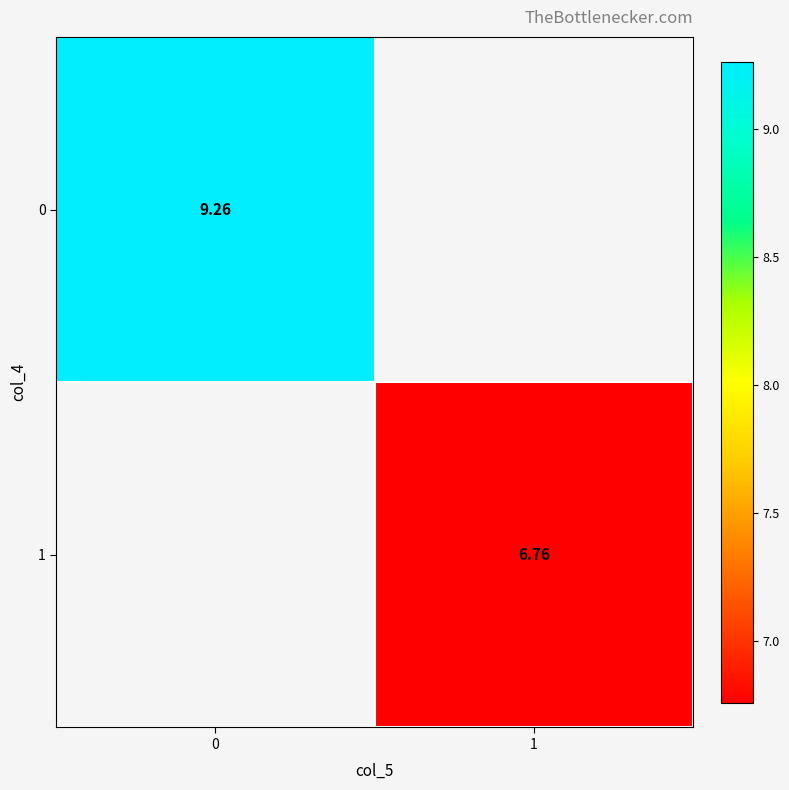

How many positive values does the 0 series have?

1